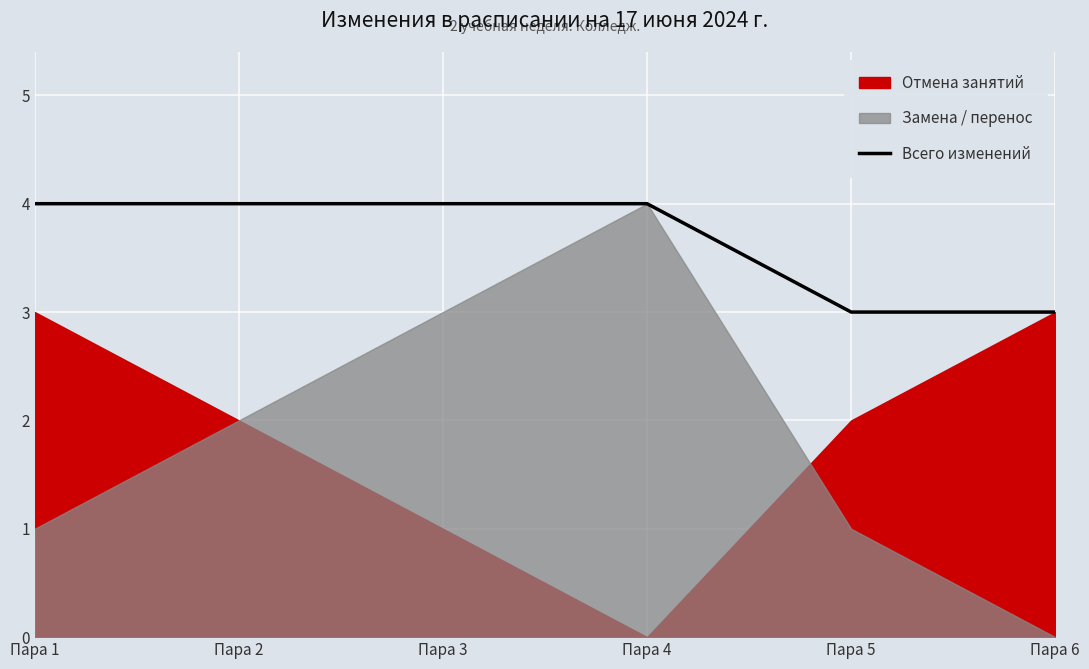

What is the difference between the maximum and minimum values?

1